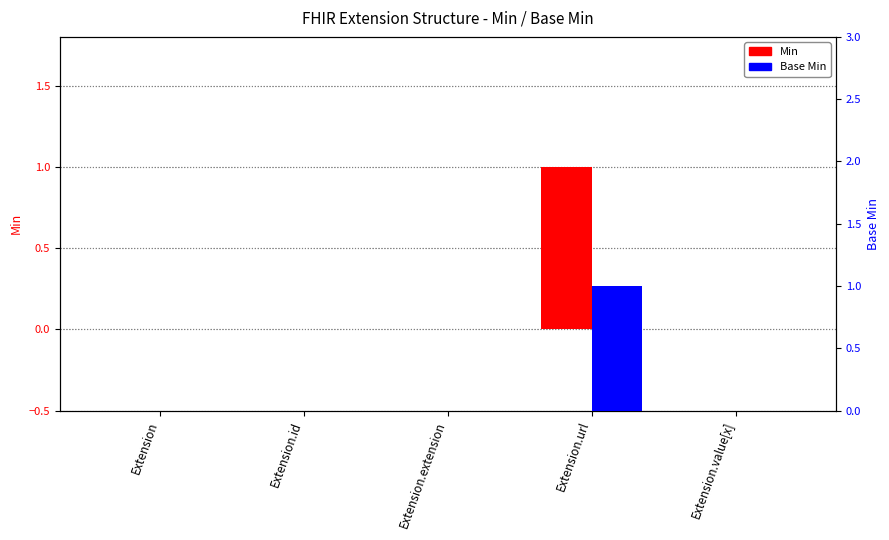

What is the label of the 3rd bar from the right?

Extension.extension